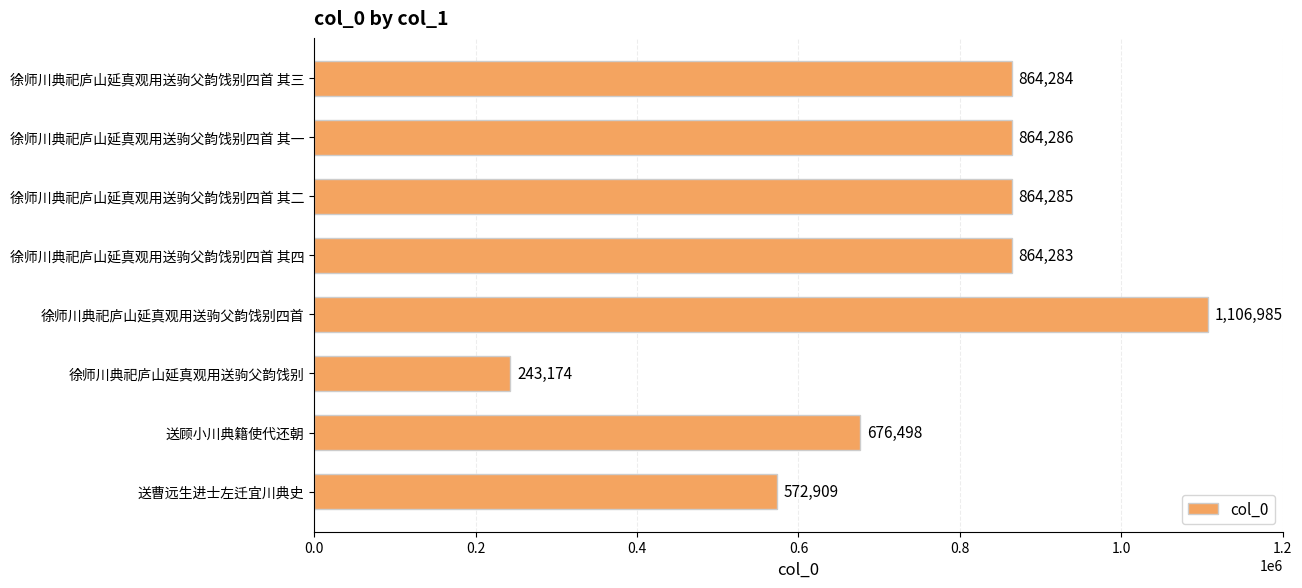

The chart shows a value of 676498 at 送顾小川典籍使代还朝. True or false?

True